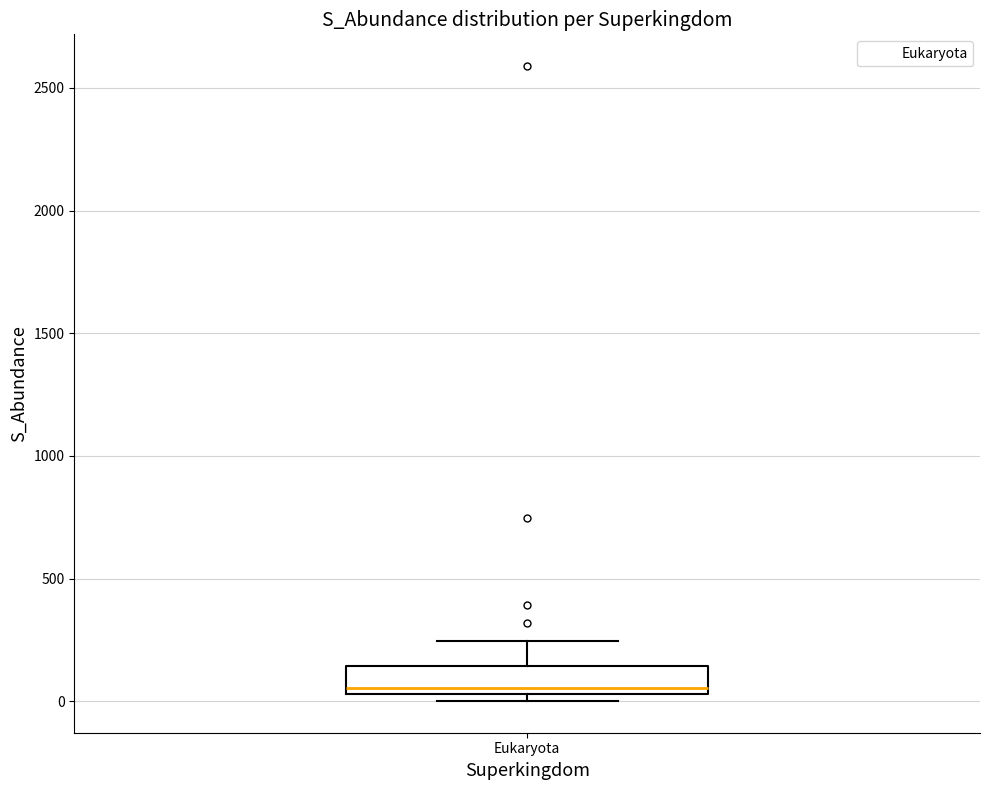

Read this box plot against the y-axis: the position of the median line, the range covered by the box, and the ends of both whiskers. The values are not printed on the chart, so give them approximately, as read against the axis.

median 50 (just above the box's lower edge), box 50 to 150, whiskers 0 to 250